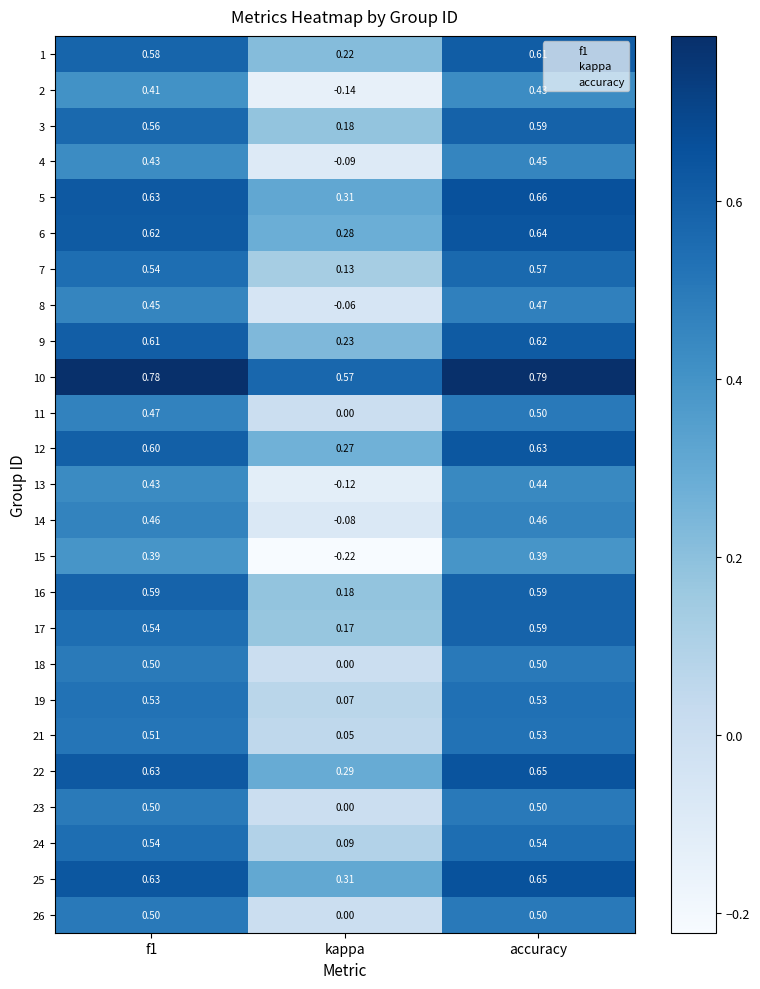

Where is 23 nearest to the value 0?

kappa